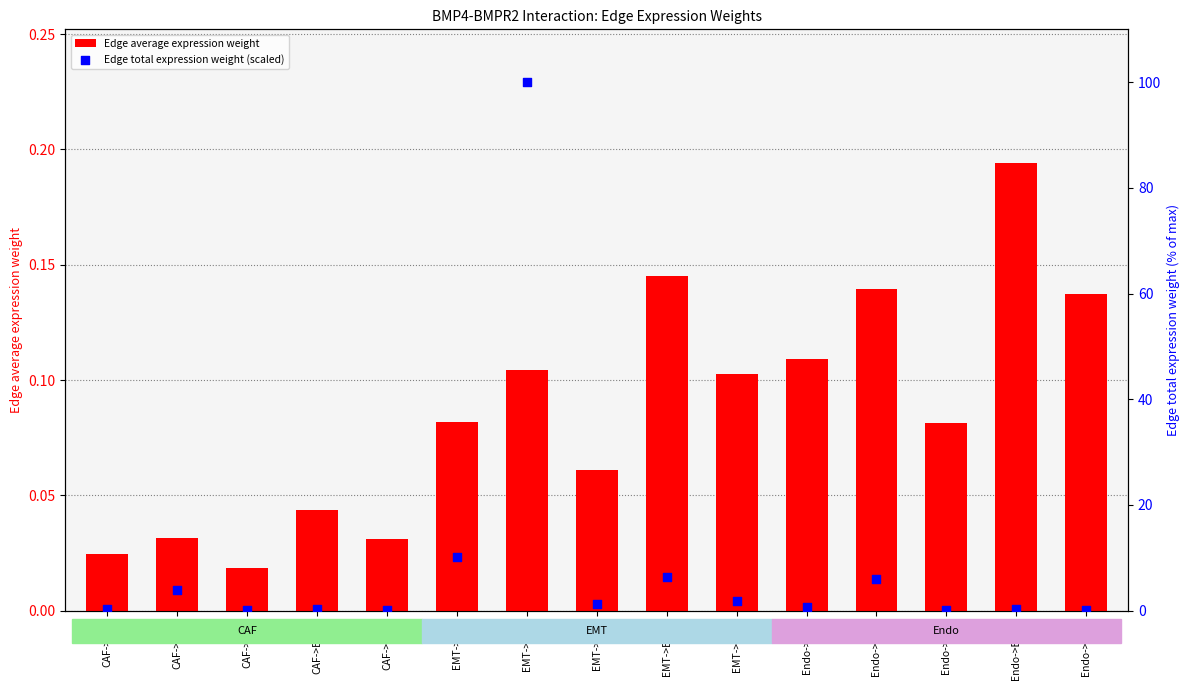

What are all the series names shown in the legend?

Edge average expression weight, Edge total expression weight (scaled)